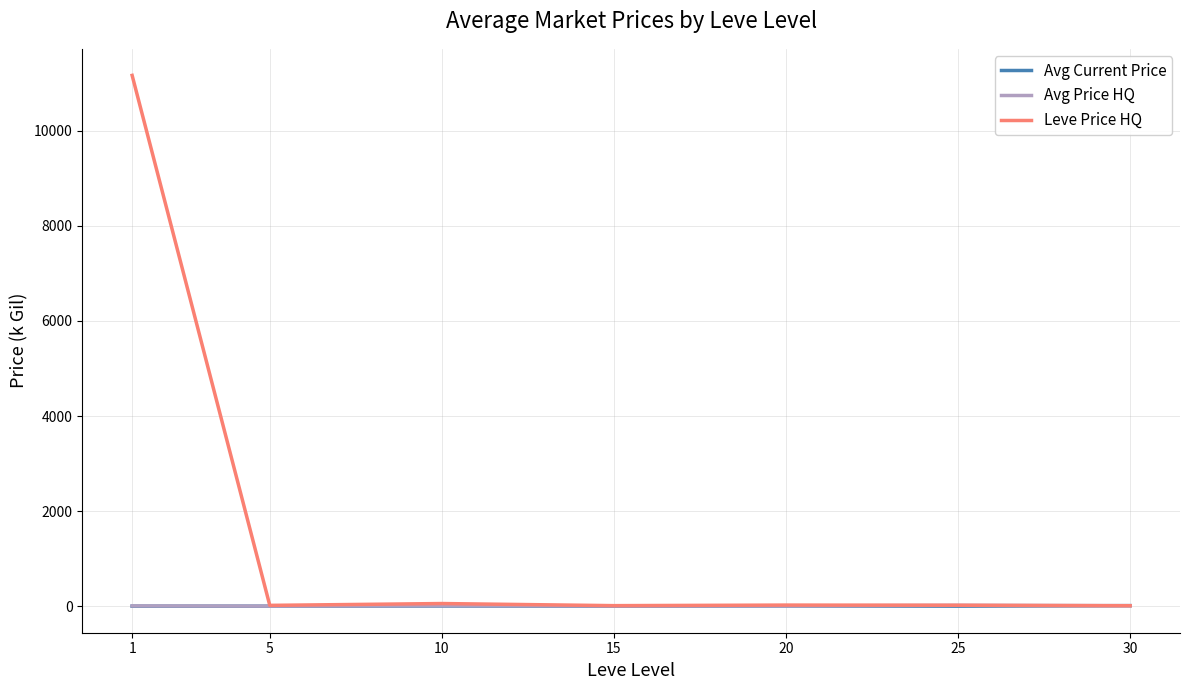

Which series has the largest total across all categories?

Leve Price HQ